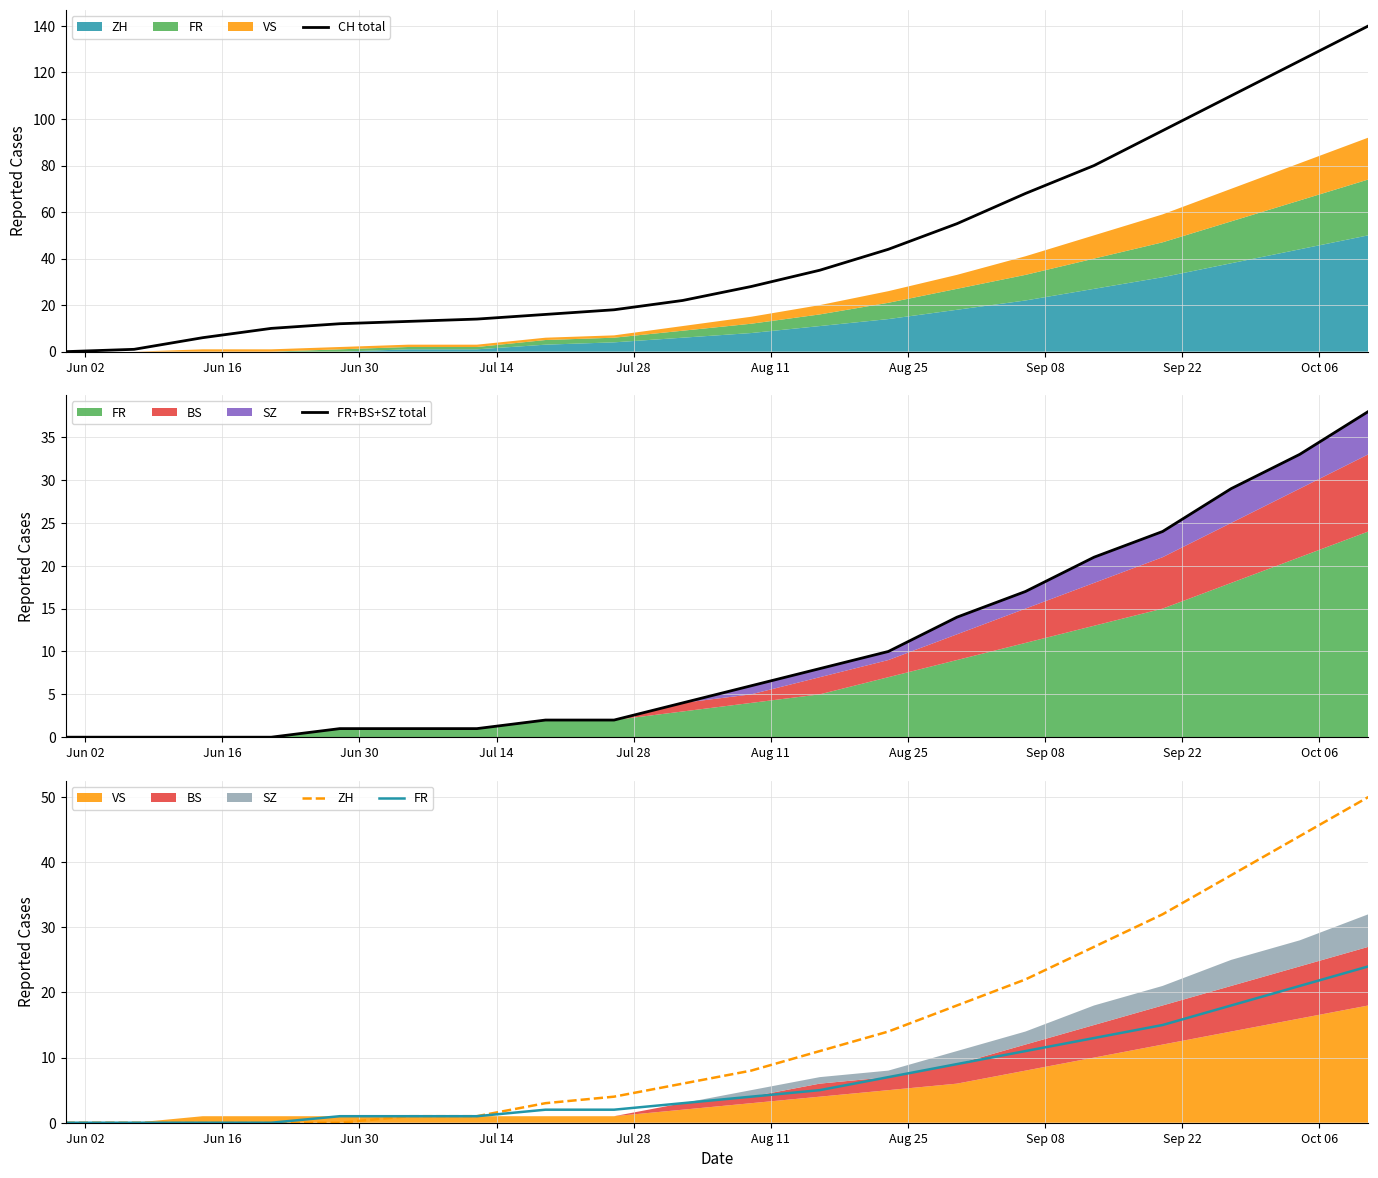

What is the difference between the maximum and second lowest values in the FR series?

24